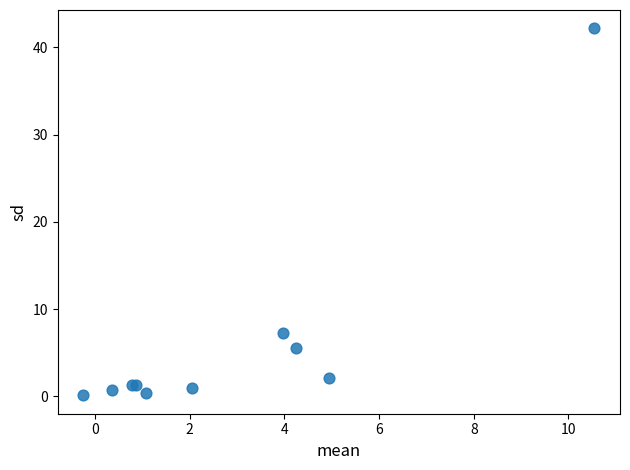

What Y value in the scatter plot is closest to 21?

7.2